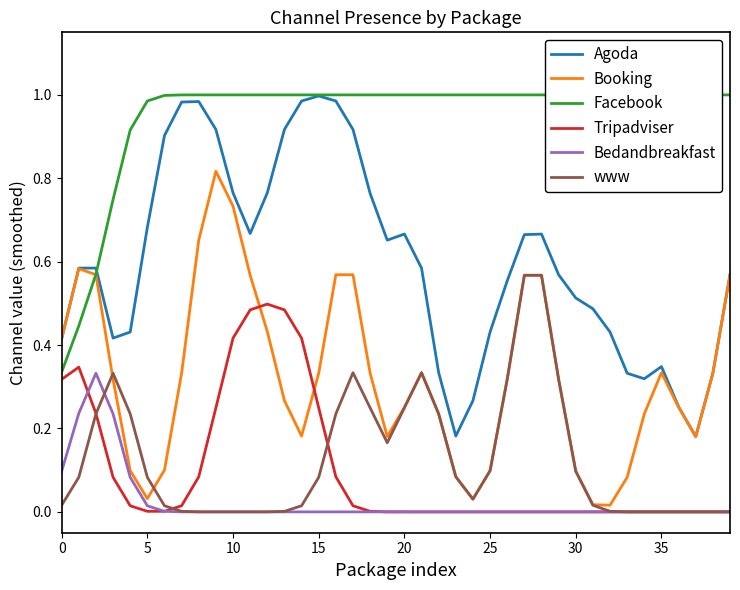

True or false: Booking and Bedandbreakfast intersect in this chart.

False